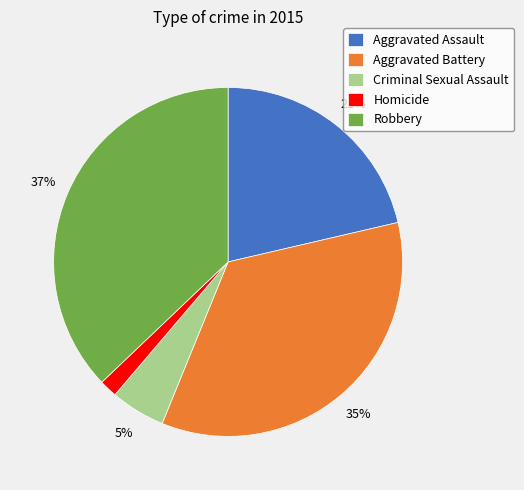

Rank the categories by value from highest to lowest.

Robbery, Aggravated Battery, Aggravated Assault, Criminal Sexual Assault, Homicide